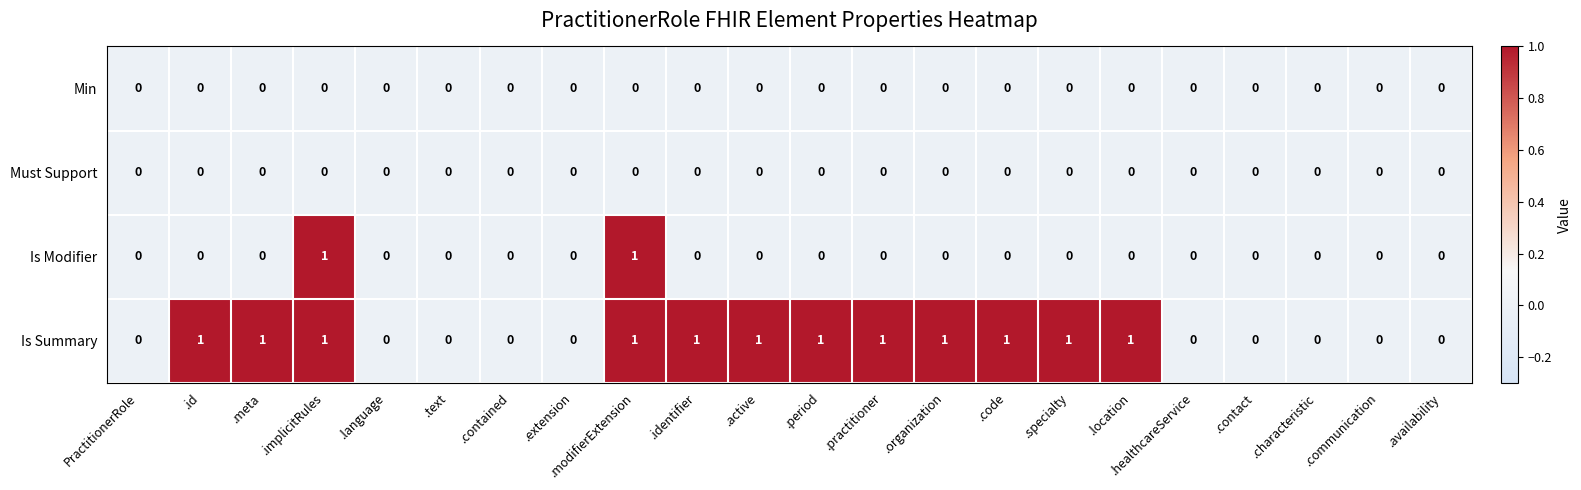

What is the greatest value displayed?

1